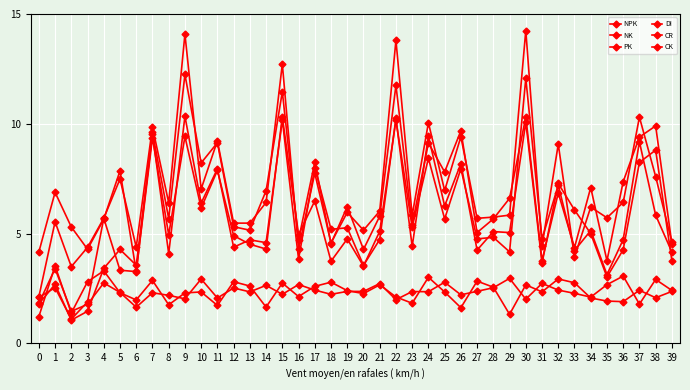

How many categories are shown in the chart?

40